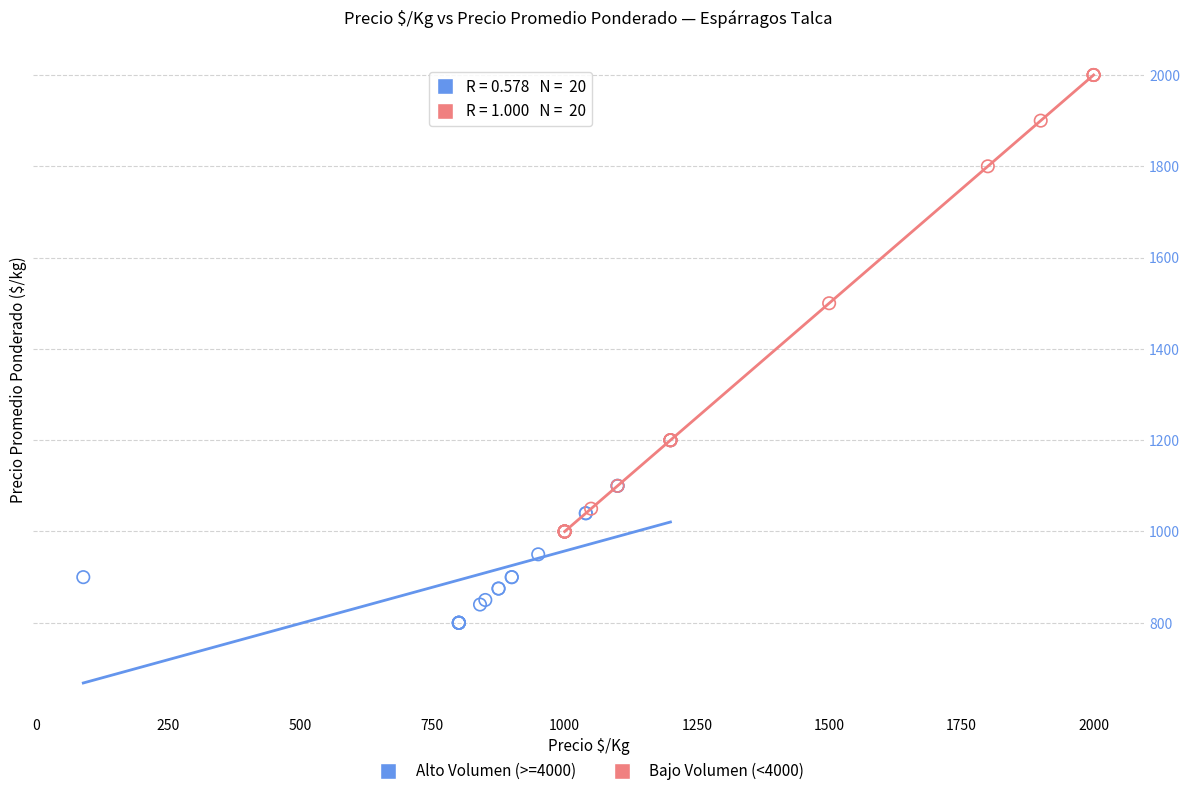

Which series has the largest Y range (max minus min)?

Bajo Volumen (<4000)